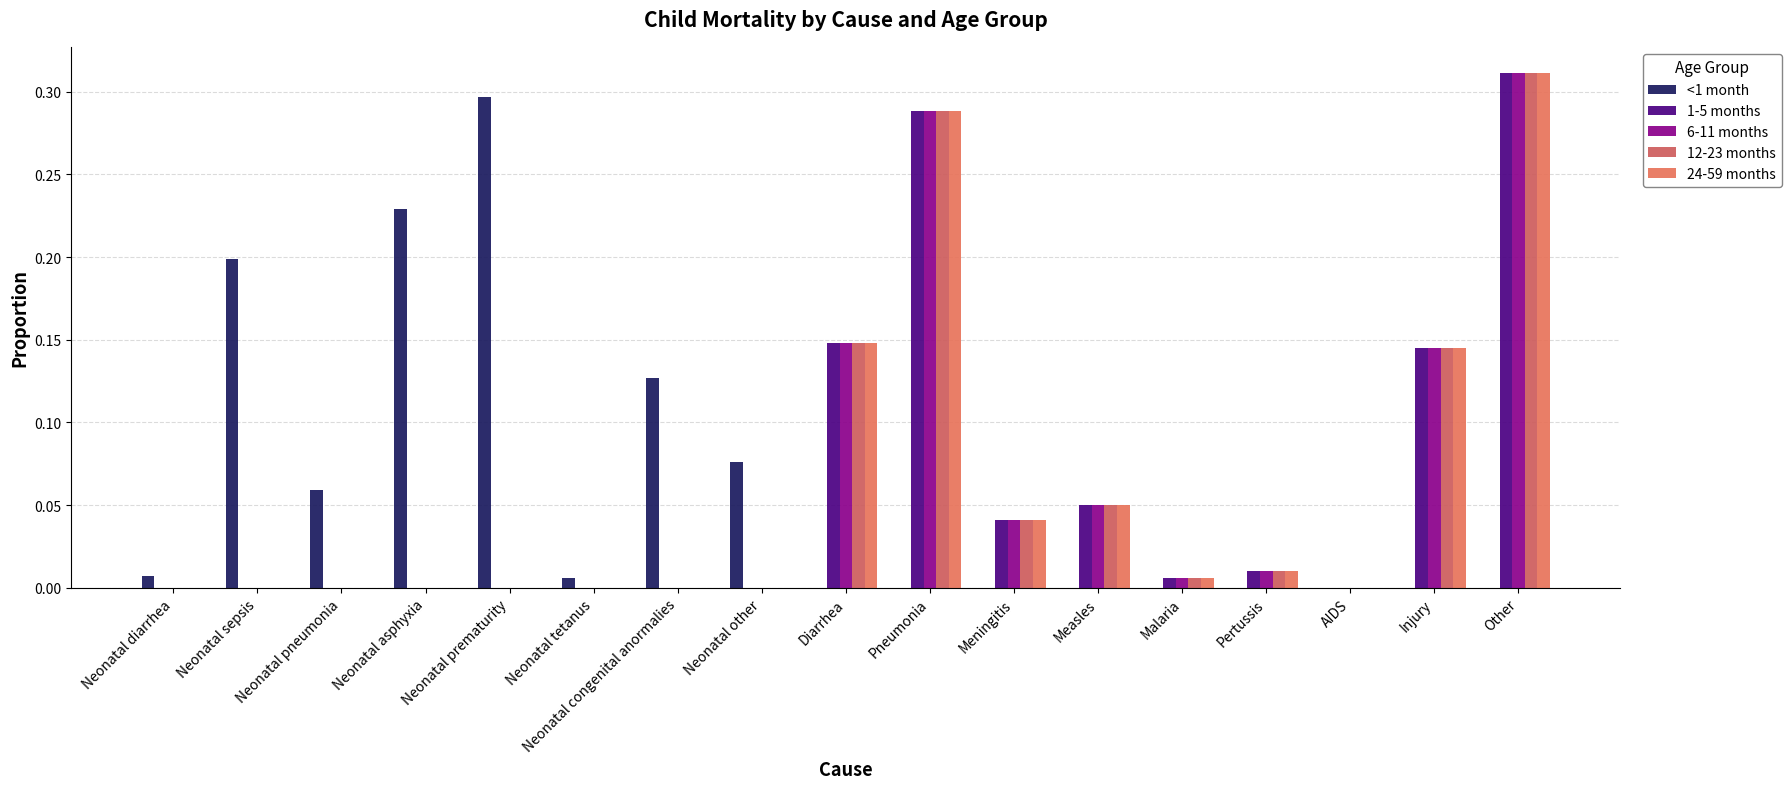

How many categories are shown in the chart?

17